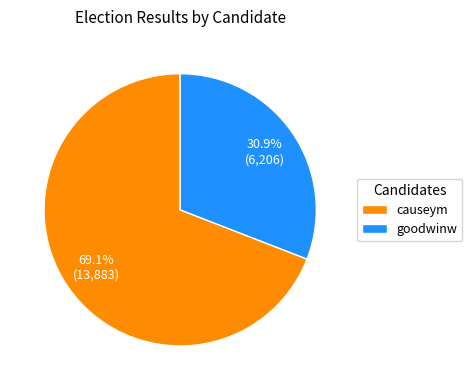

Which slice is the smallest?

goodwinw